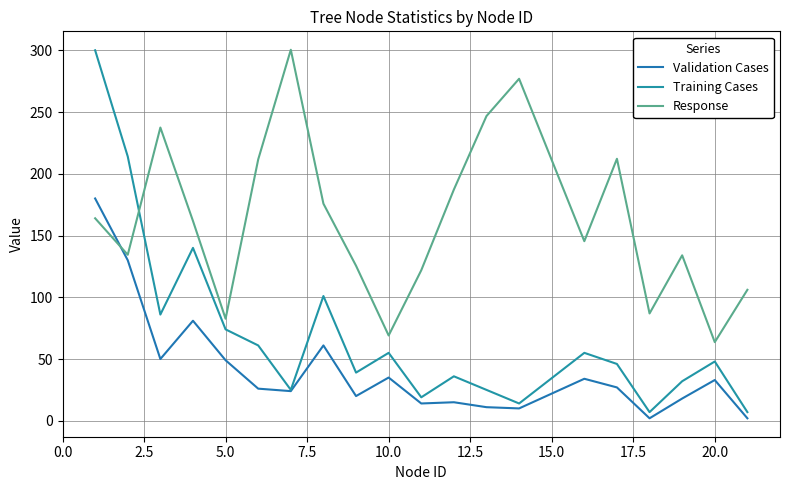

How many values in the Training Cases series are below 48?

10